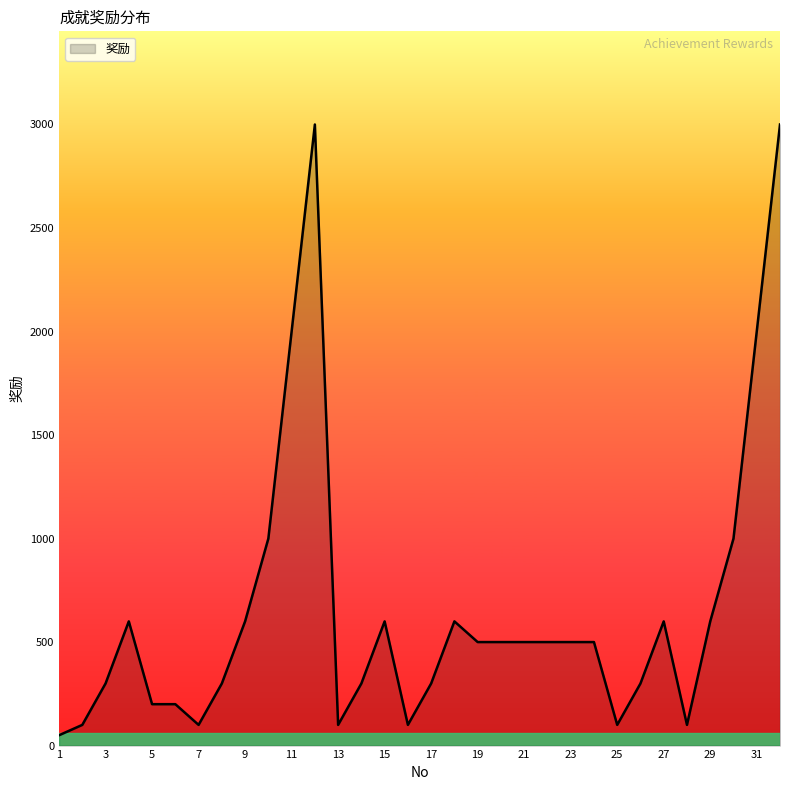

What is the difference between the maximum and minimum values?

2950